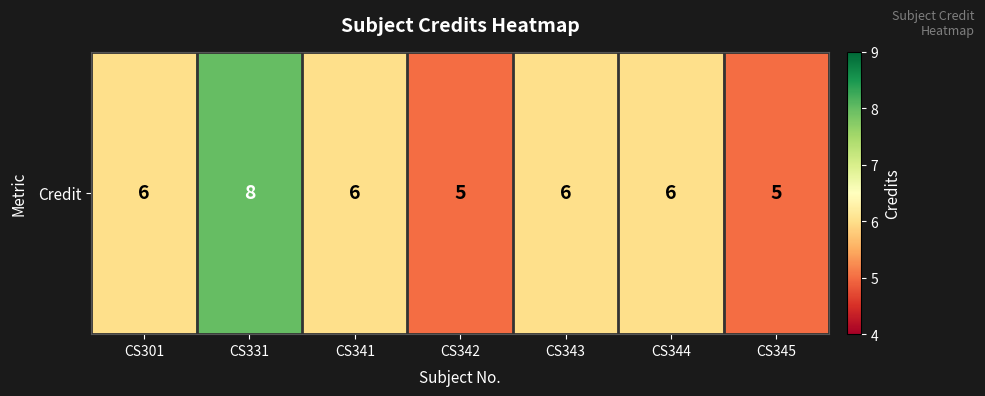

List the labels in order of value, smallest first.

CS342, CS345, CS301, CS341, CS343, CS344, CS331